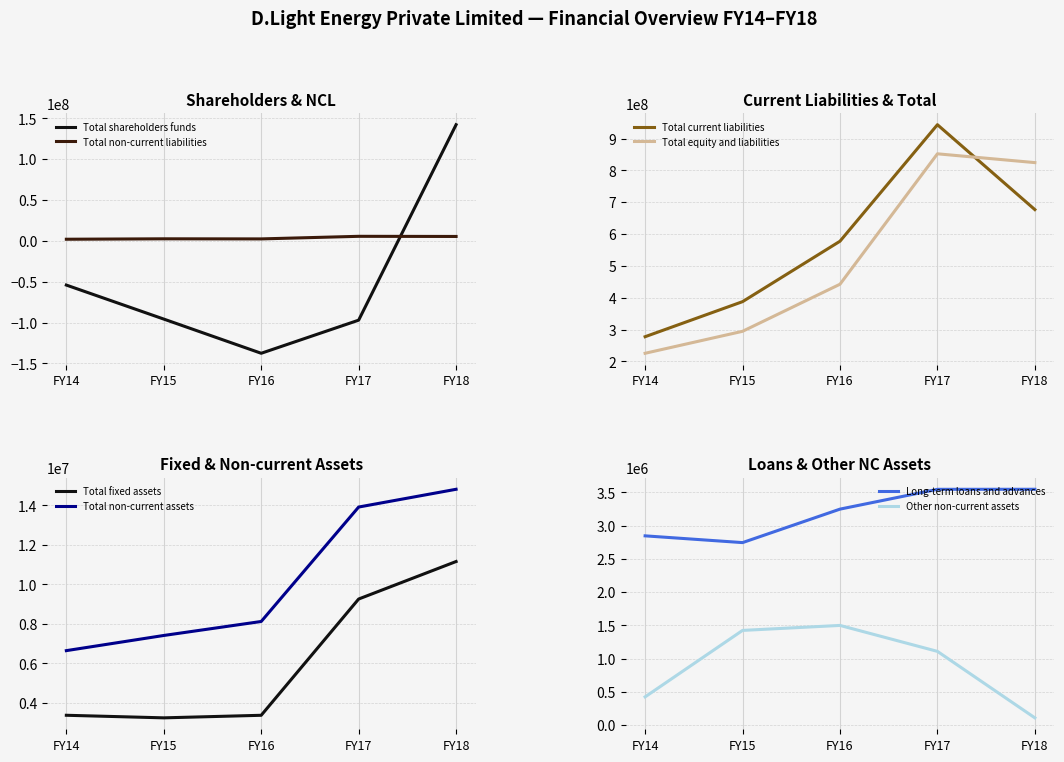

At which label does Total shareholders funds reach its peak?

FY18